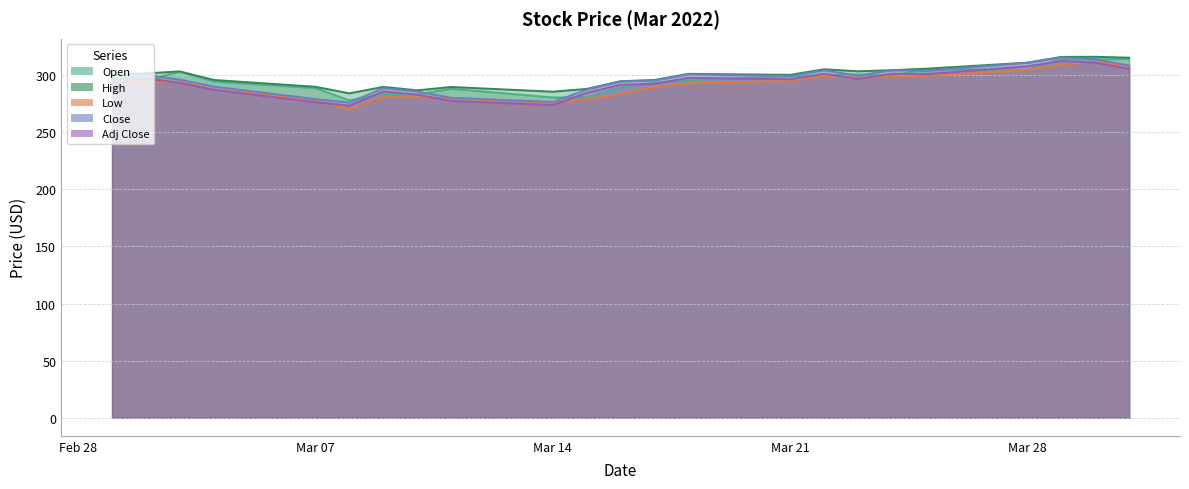

Reading right to left, what are all the values shown in this chart?

Open: 313.9	313.8	313.9	304.3	305.2	299.1	300.5	299.8	298.9	295.4	293.3	289.1	280.4	280.3	288.0	283.0	283.4	277.8	288.5	294.3	302.9	295.4	296.4
High: 315.1	315.9	315.8	310.8	305.5	304.2	303.2	305.0	300.1	301.0	295.6	294.6	287.8	285.4	289.5	286.6	289.6	284.0	289.7	295.7	303.1	301.5	300.0
Low: 307.9	311.6	309.1	304.3	299.3	298.3	297.7	298.8	294.9	292.7	289.4	283.2	278.7	275.8	279.4	280.6	280.8	270.0	278.5	287.2	294.1	293.7	292.1
Close: 308.3	313.9	315.4	310.7	303.7	304.1	299.5	304.1	299.2	300.4	295.2	294.4	287.1	276.4	280.1	285.6	288.5	275.9	278.9	289.9	295.9	300.2	294.9
Adj Close: 305.3	310.8	312.3	307.6	300.7	301.1	296.5	301.1	296.2	297.5	292.3	291.5	284.3	273.7	277.3	282.8	285.7	273.1	276.2	287.0	293.0	297.2	292.0